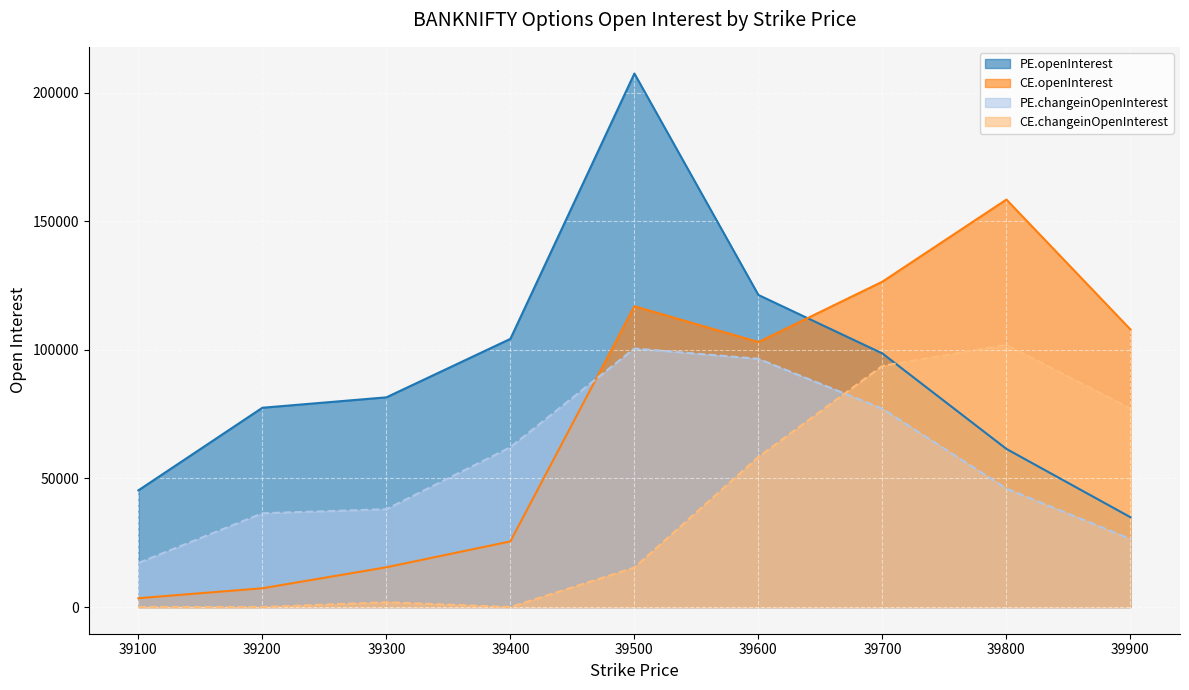

What is the highest value of the CE.openInterest series?

158443